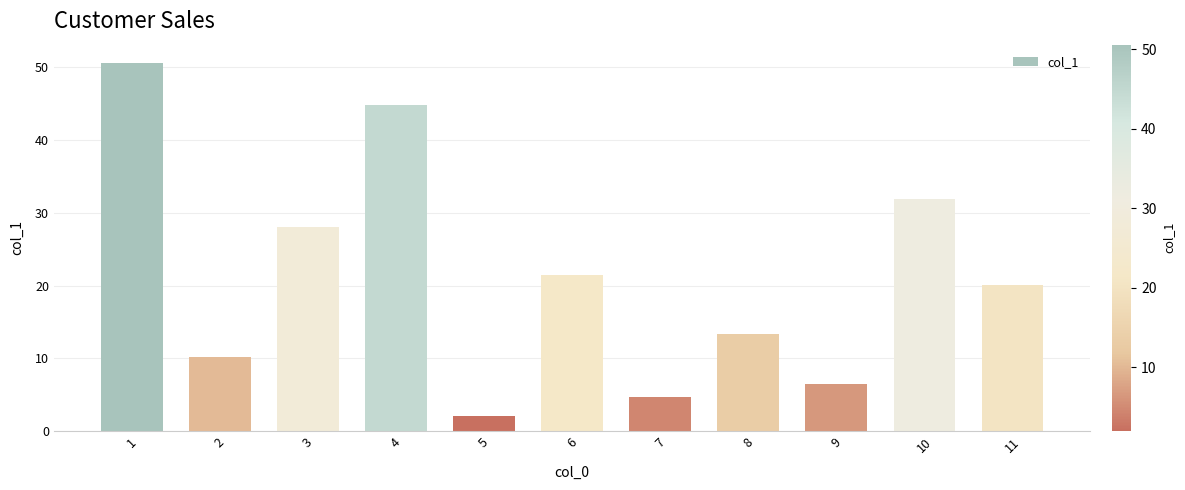

What is the greatest value displayed?

50.6